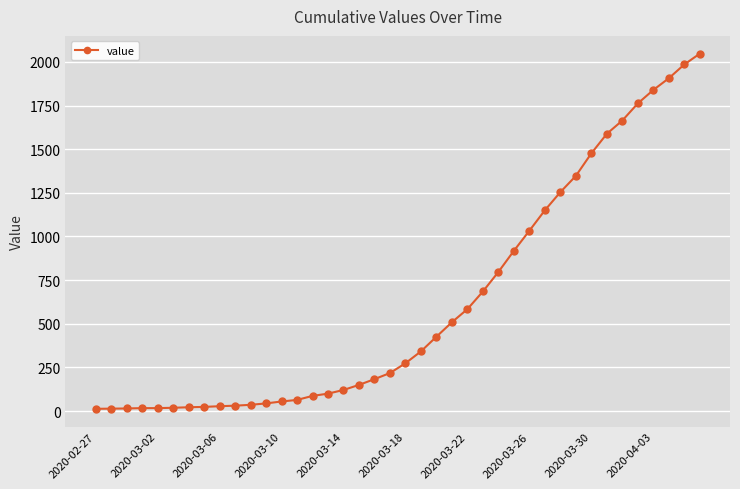

What is the average value?

621